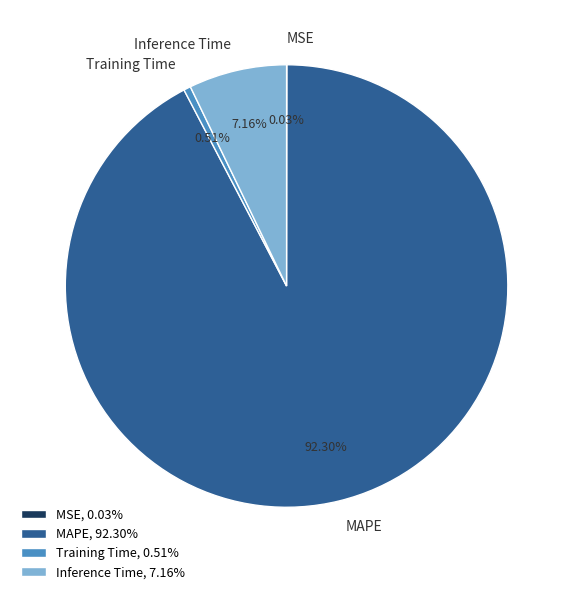

To the nearest percent, what percentage of the pie is MAPE?

92%